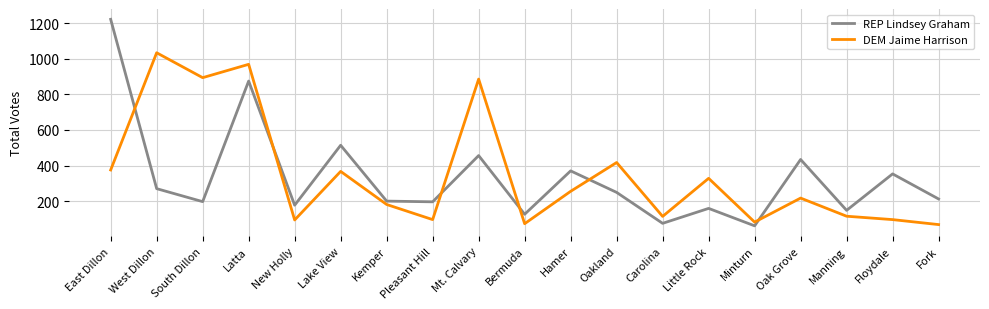

Which category has the highest value across all series?

East Dillon